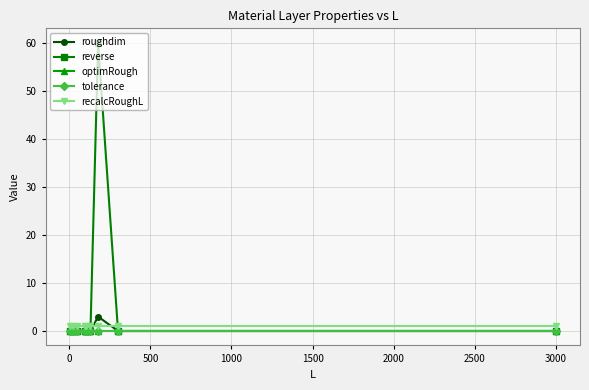

What is the greatest value displayed?

60.0